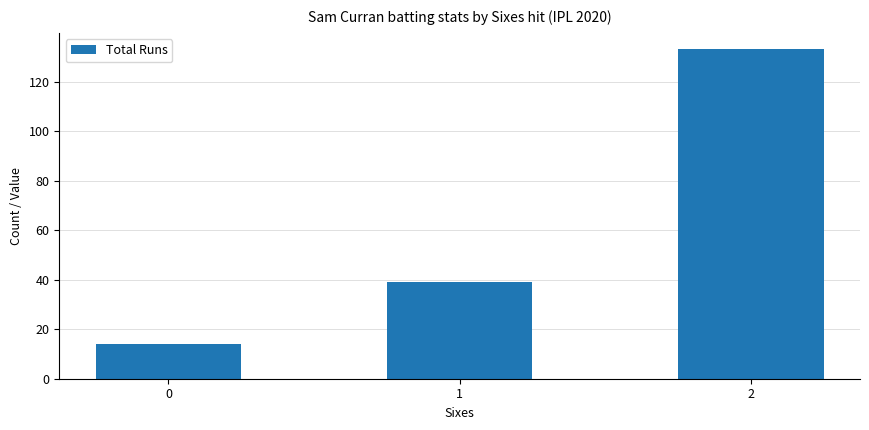

Rank the categories by value from highest to lowest.

2, 1, 0